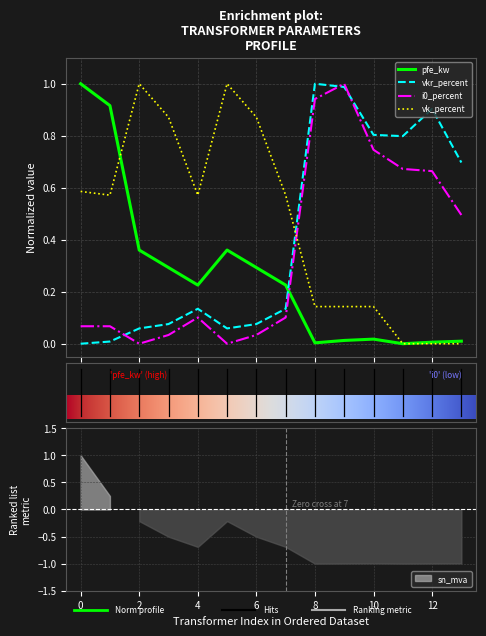

True or false: i0_percent and vk_percent intersect in this chart.

True